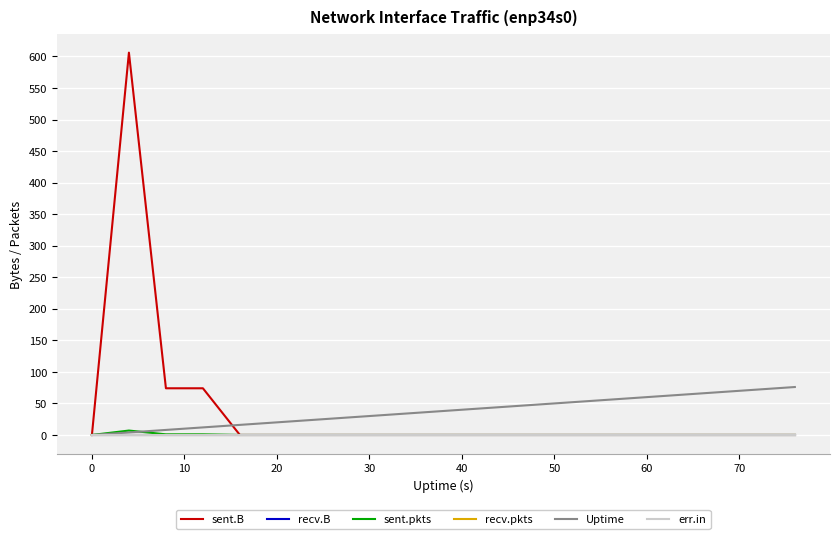

Does the chart display data point markers on the line(s)?

No